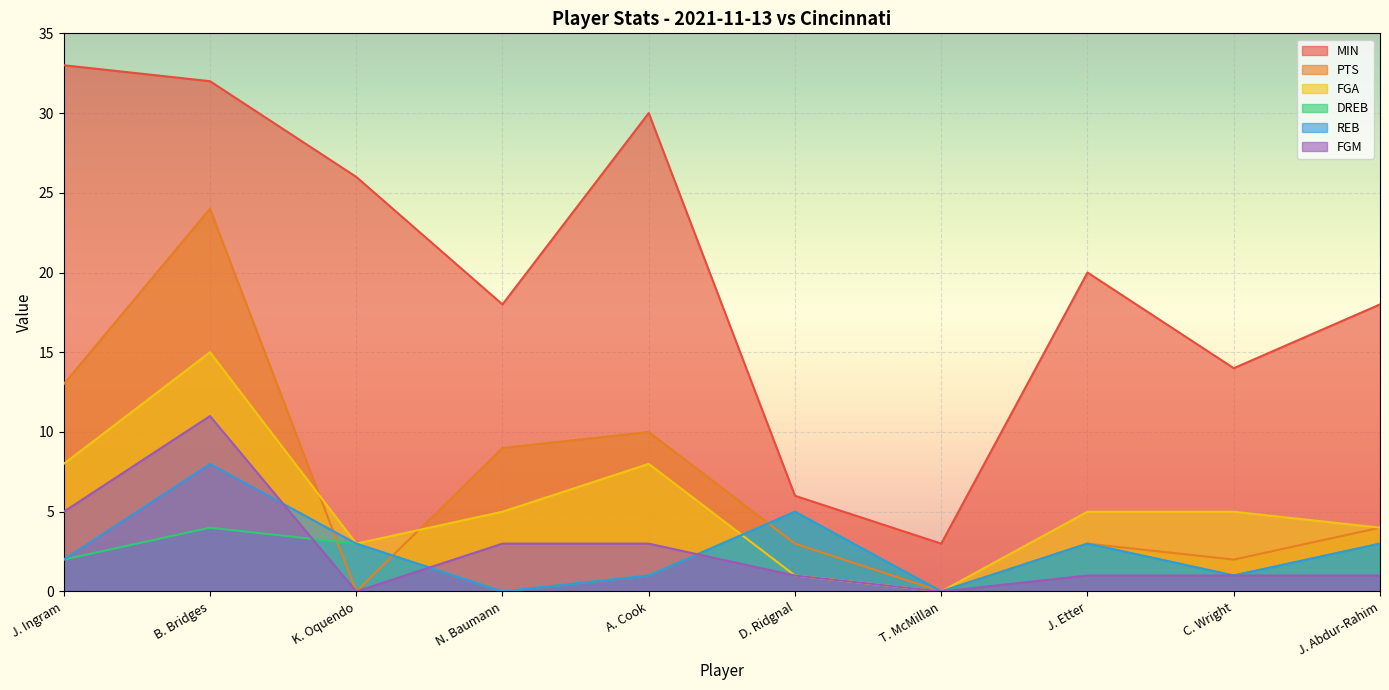

Which series changed the most between D. Ridgnal and C. Wright?

MIN